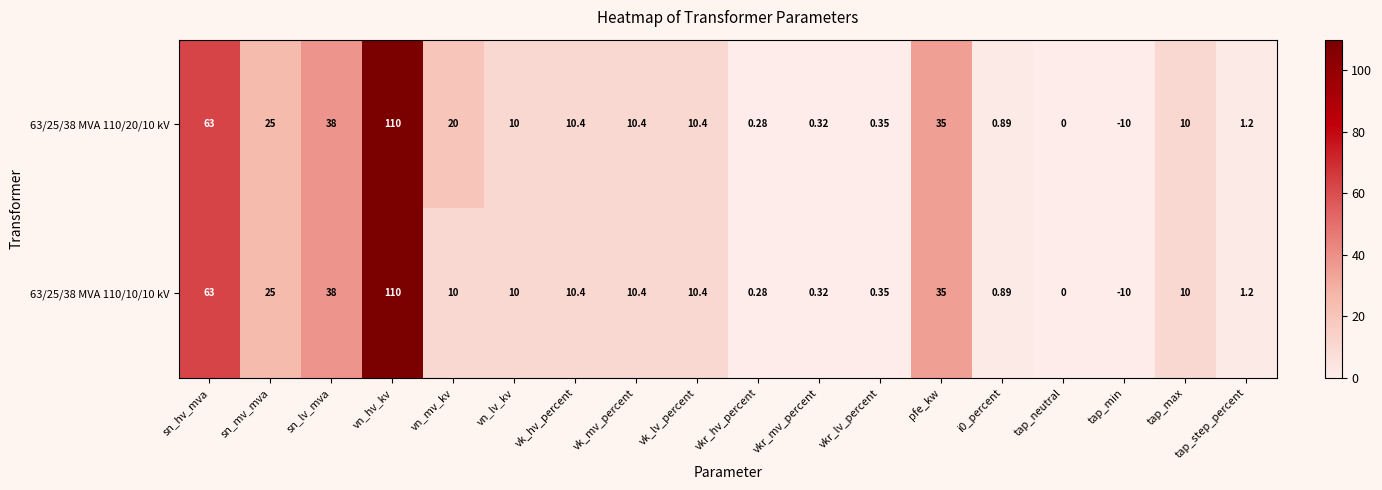

Where does the 63/25/38 MVA 110/20/10 kV series first go above 10?

sn_hv_mva